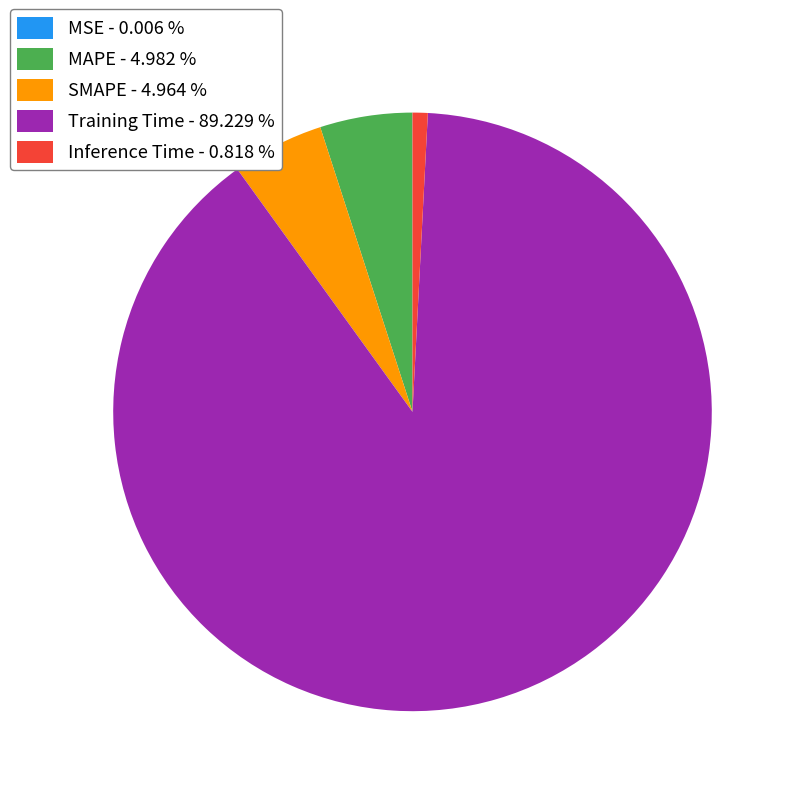

The Training Time slice represents 75% of the pie. True or false?

False